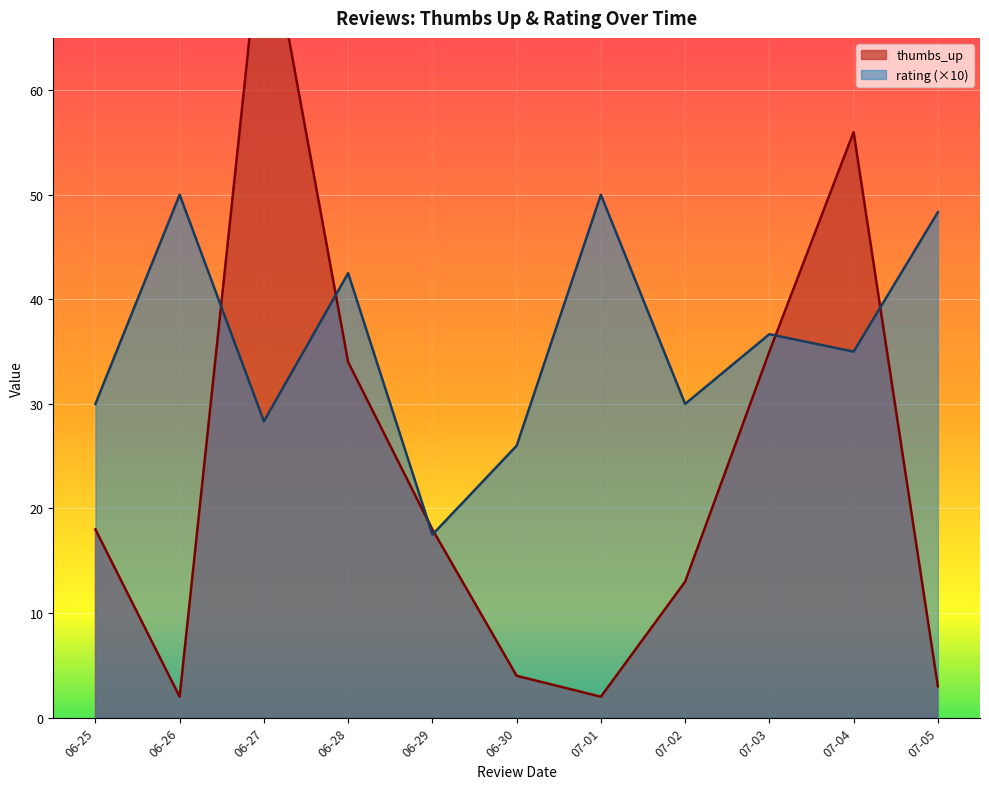

The value of rating (×10) at 07-02 is 11.9. True or false?

False